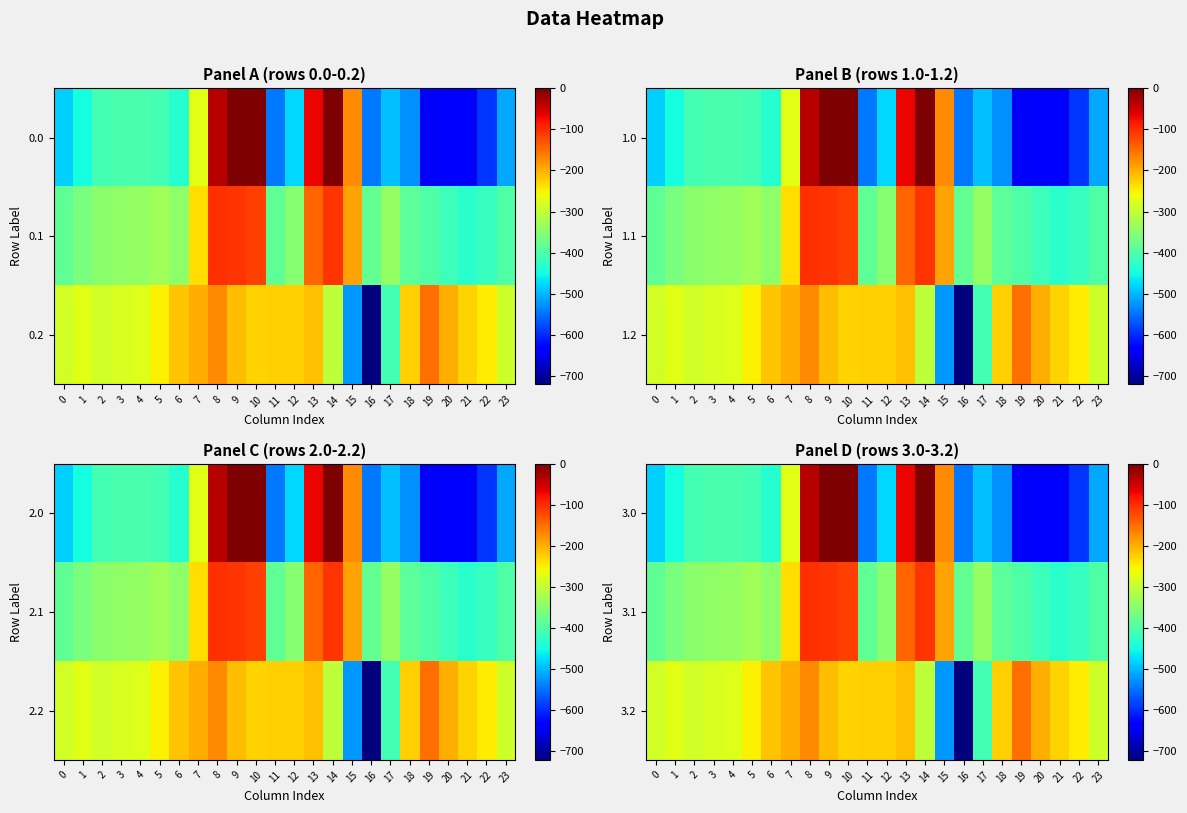

Is it true that 3.2 equals -223.1 at 18?

True